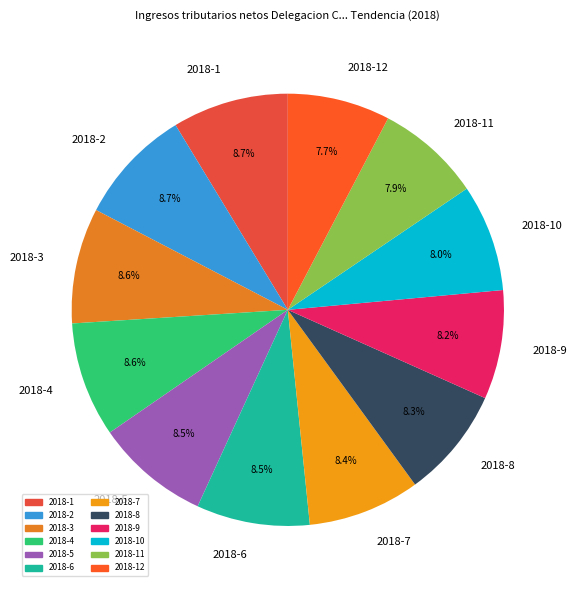

How much of the chart is everything except 2018-9?

91.8%